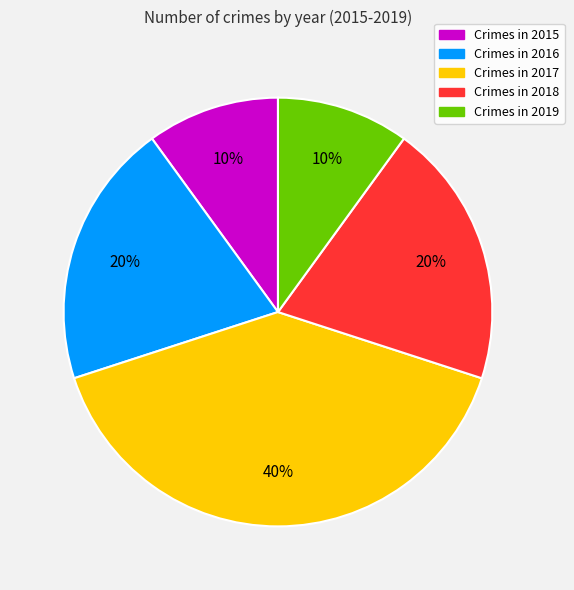

To the nearest percent, what is the difference between the largest and smallest slice percentages?

30%